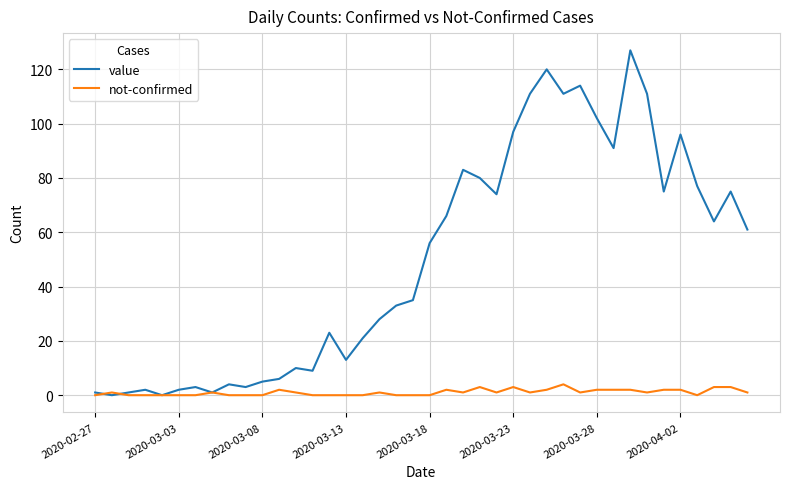

Which series has the largest range (max minus min)?

value